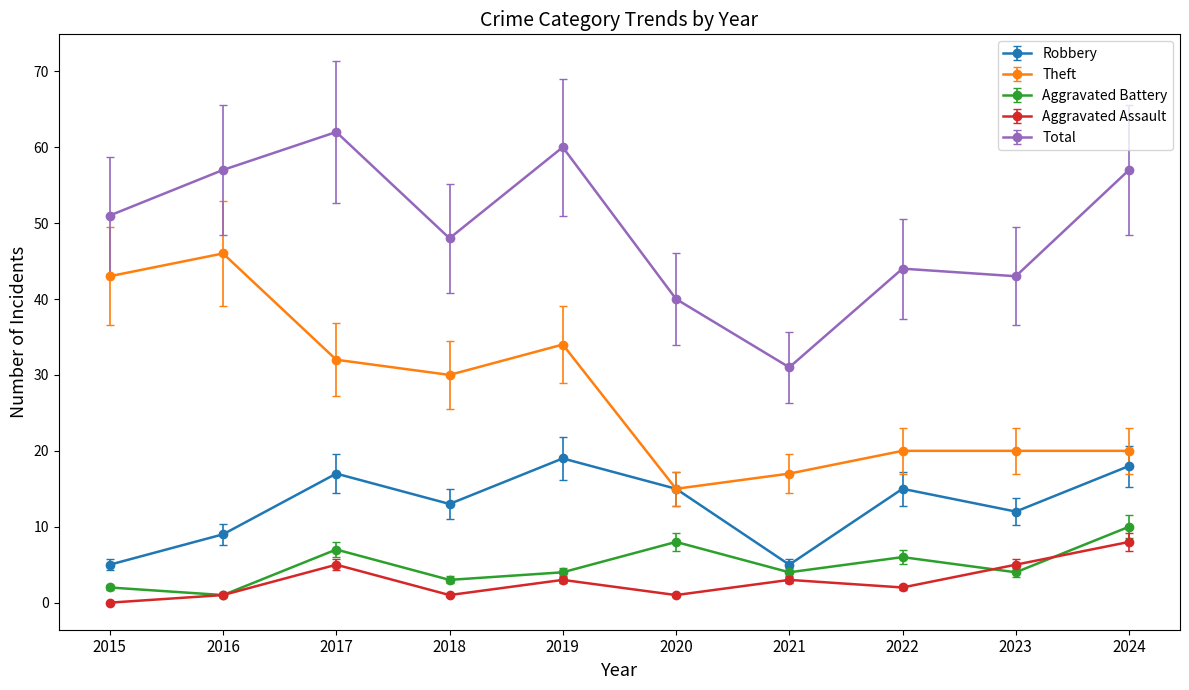

Reading left to right, transcribe all the data shown in this chart.

Robbery: 2015=5	2016=9	2017=17	2018=13	2019=19	2020=15	2021=5	2022=15	2023=12	2024=18
Theft: 2015=43	2016=46	2017=32	2018=30	2019=34	2020=15	2021=17	2022=20	2023=20	2024=20
Aggravated Battery: 2015=2	2016=1	2017=7	2018=3	2019=4	2020=8	2021=4	2022=6	2023=4	2024=10
Aggravated Assault: 2015=0	2016=1	2017=5	2018=1	2019=3	2020=1	2021=3	2022=2	2023=5	2024=8
Total: 2015=51	2016=57	2017=62	2018=48	2019=60	2020=40	2021=31	2022=44	2023=43	2024=57